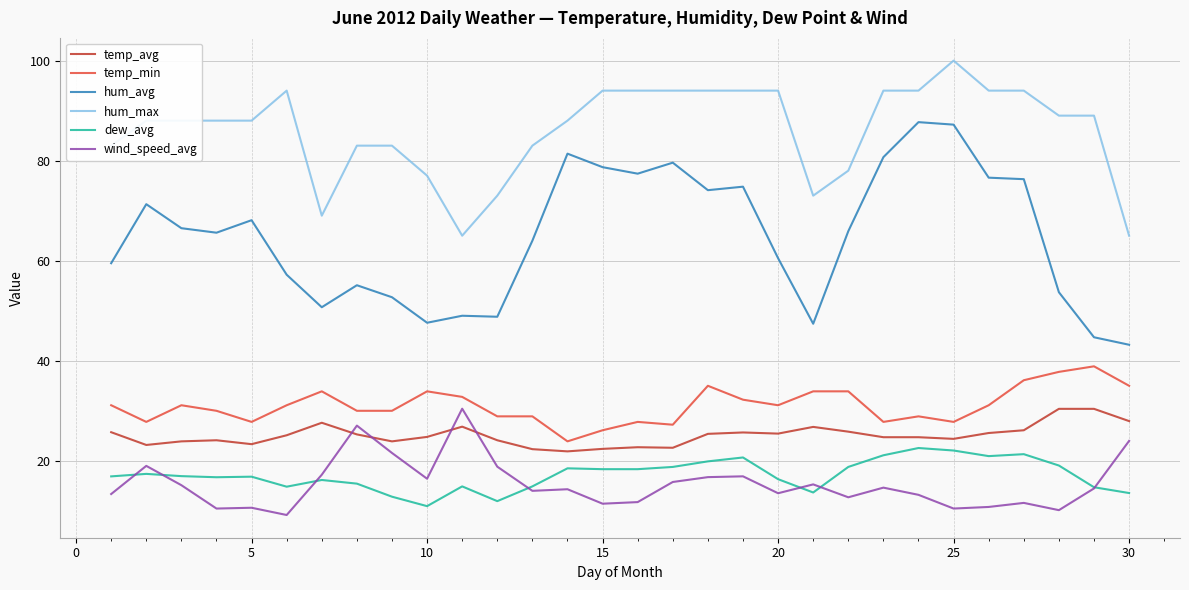

What is the minimum value for hum_avg?

43.2